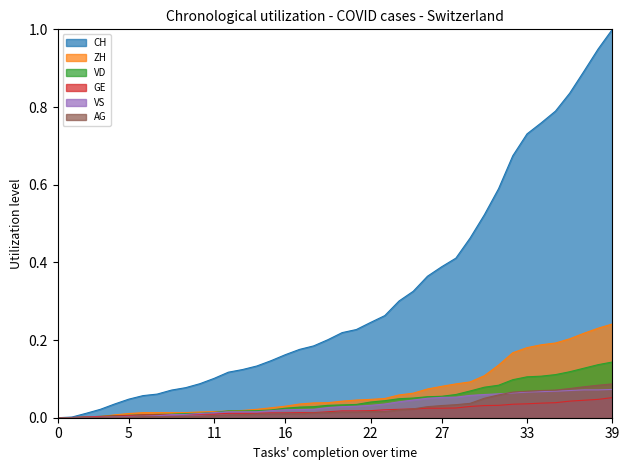

How many positive values does the VS series have?

39